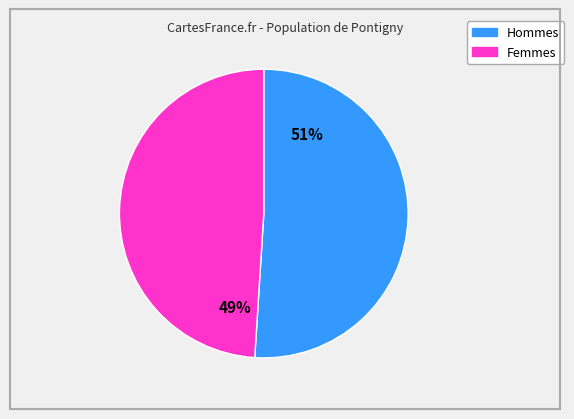

To the nearest percent, what is the difference between the largest and smallest slice percentages?

2%